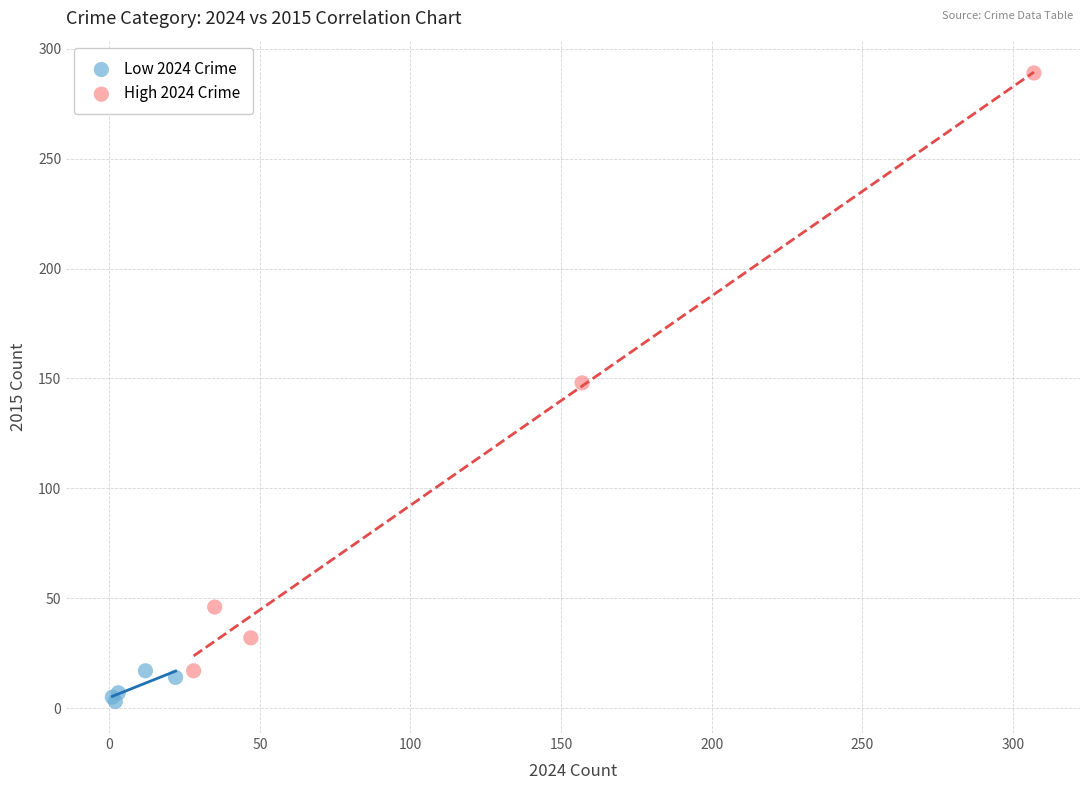

Which series has the widest spread of Y values?

High 2024 Crime